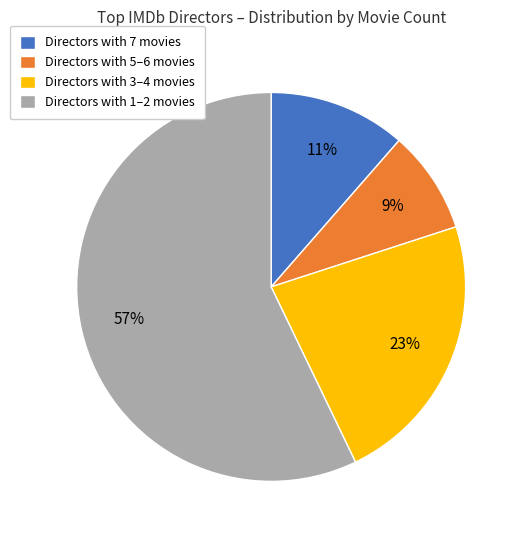

Between Directors with 3–4 movies and Directors with 7 movies, which is larger?

Directors with 3–4 movies